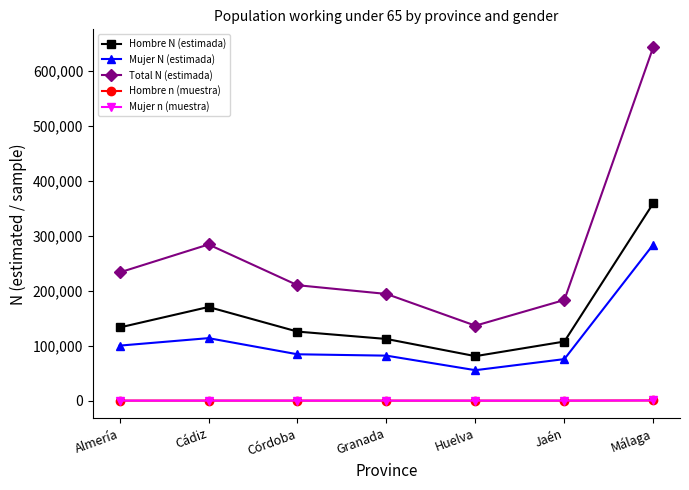

What are all the series names shown in the legend?

Hombre N (estimada), Mujer N (estimada), Total N (estimada), Hombre n (muestra), Mujer n (muestra)